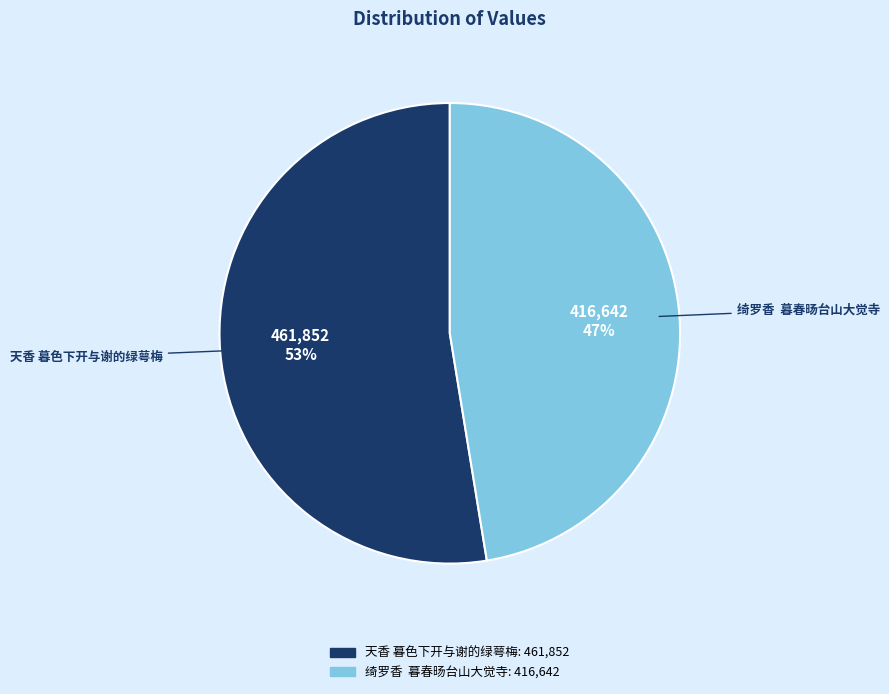

What percentage is the 天香 暮色下开与谢的绿萼梅 slice, to the nearest percent?

53%